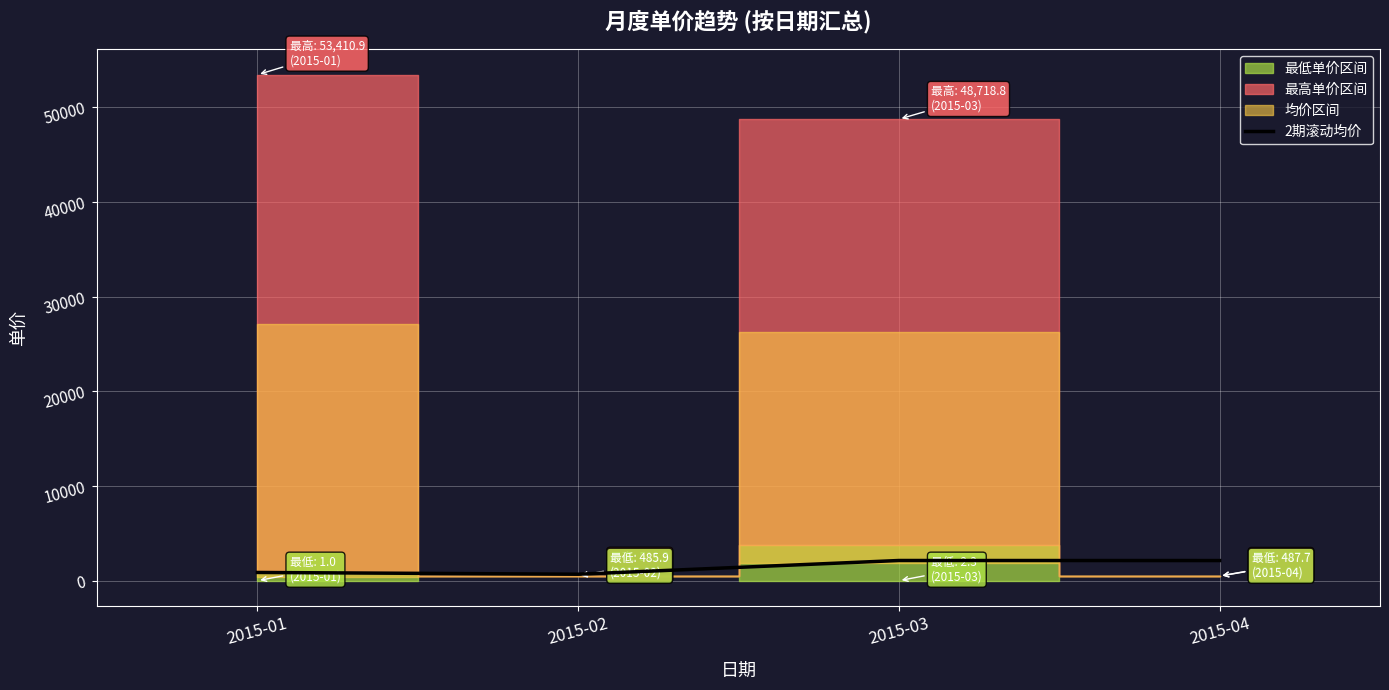

True or false: 2期滚动均价 has more than 1 points higher than both neighbors.

False